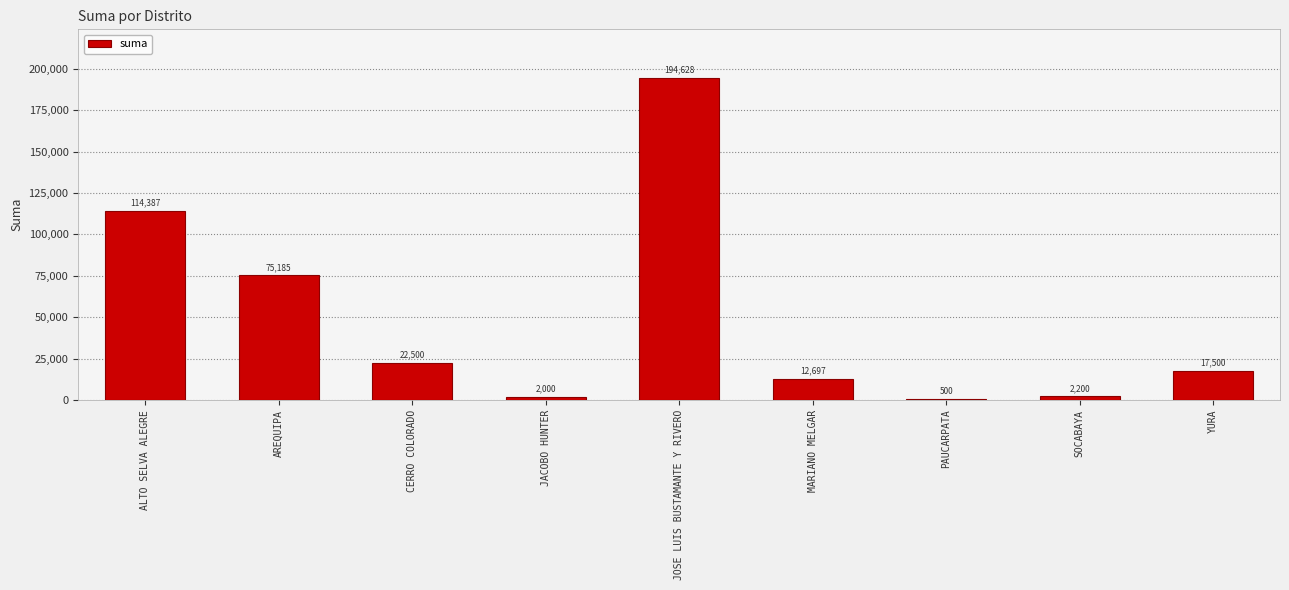

Where does the data first go above 17500?

ALTO SELVA ALEGRE